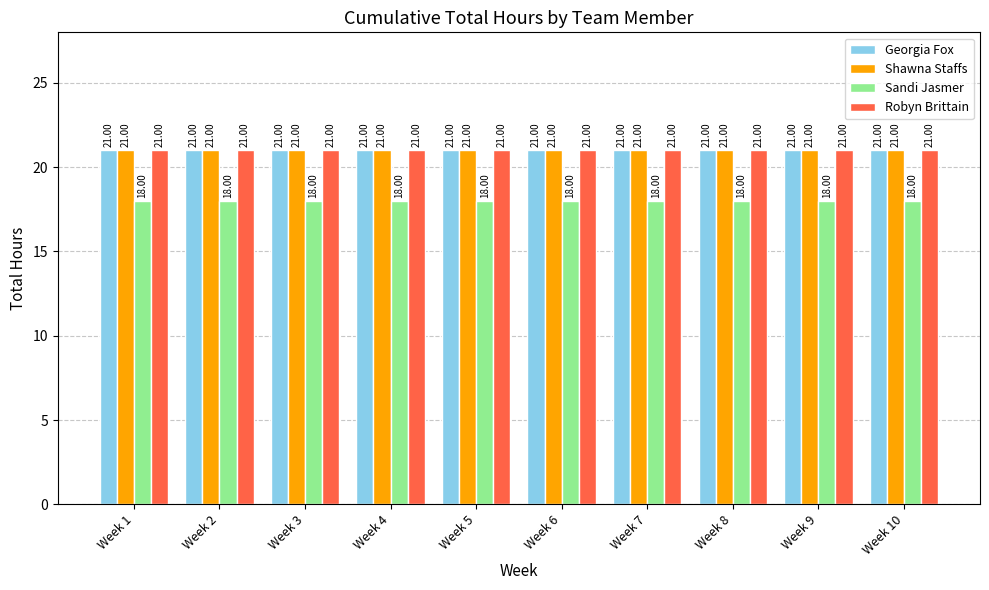

What is the sum of all Georgia Fox values?

210